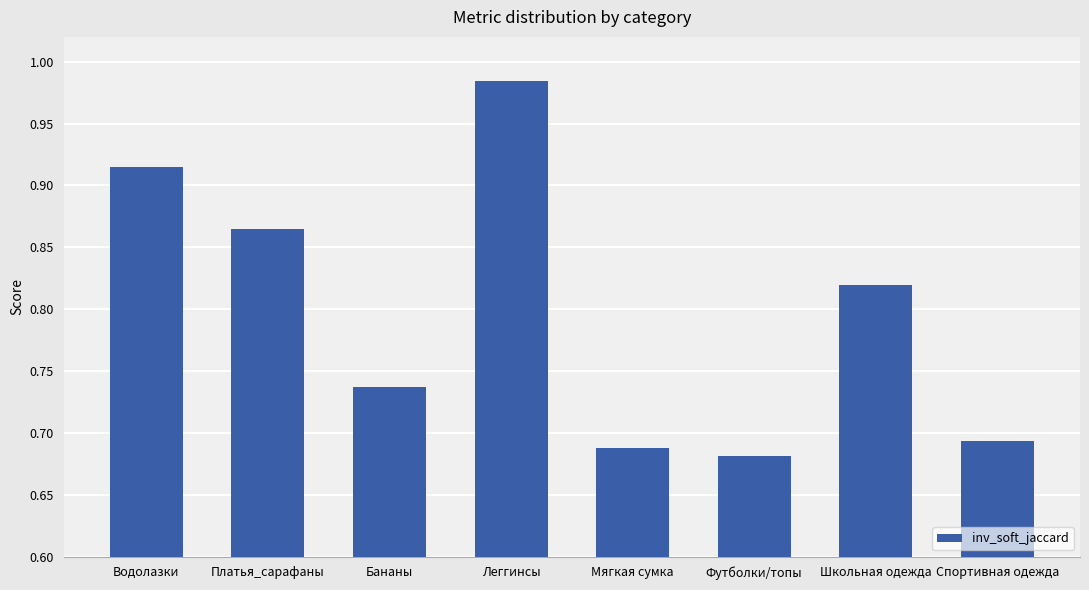

The chart shows a value of 0.4 at Футболки/топы. True or false?

False